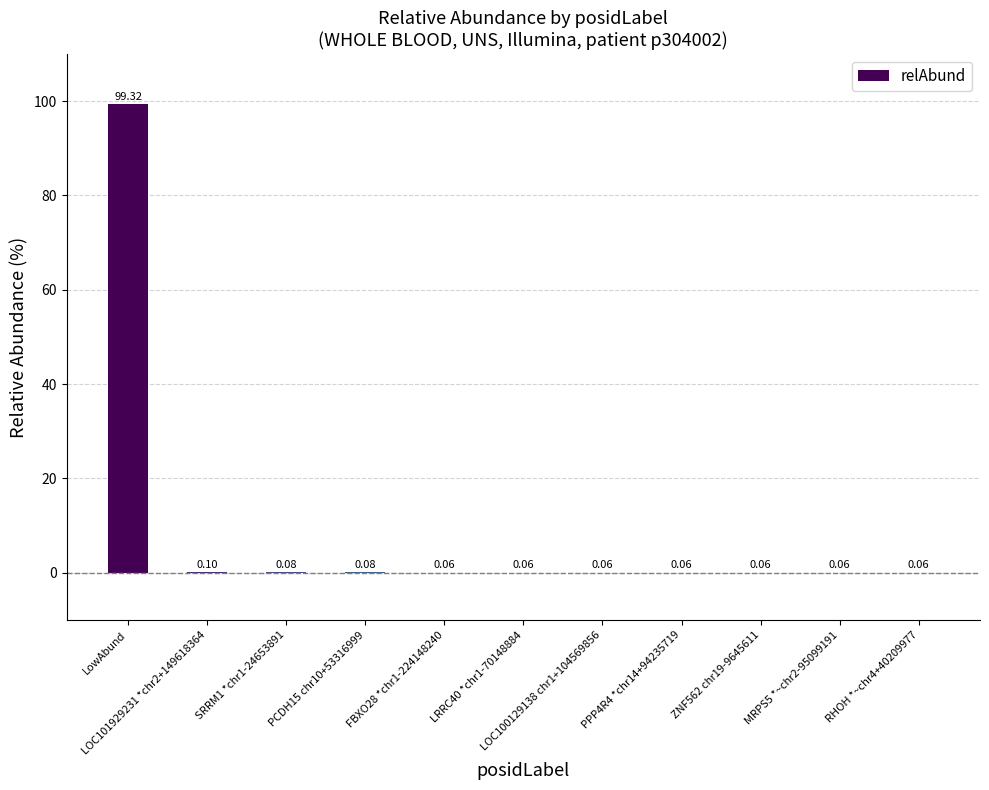

What is the sum of all values?

100.0